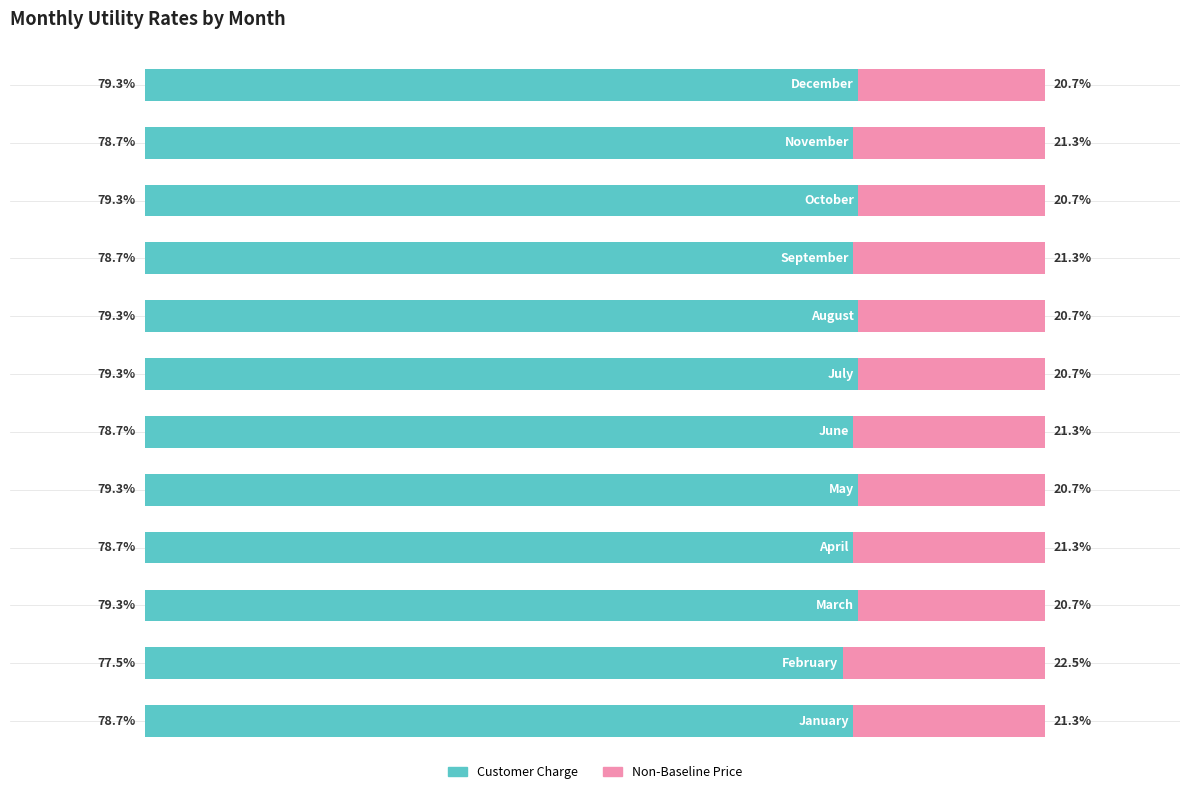

How many Customer Charge values are between 78 and 79?

5